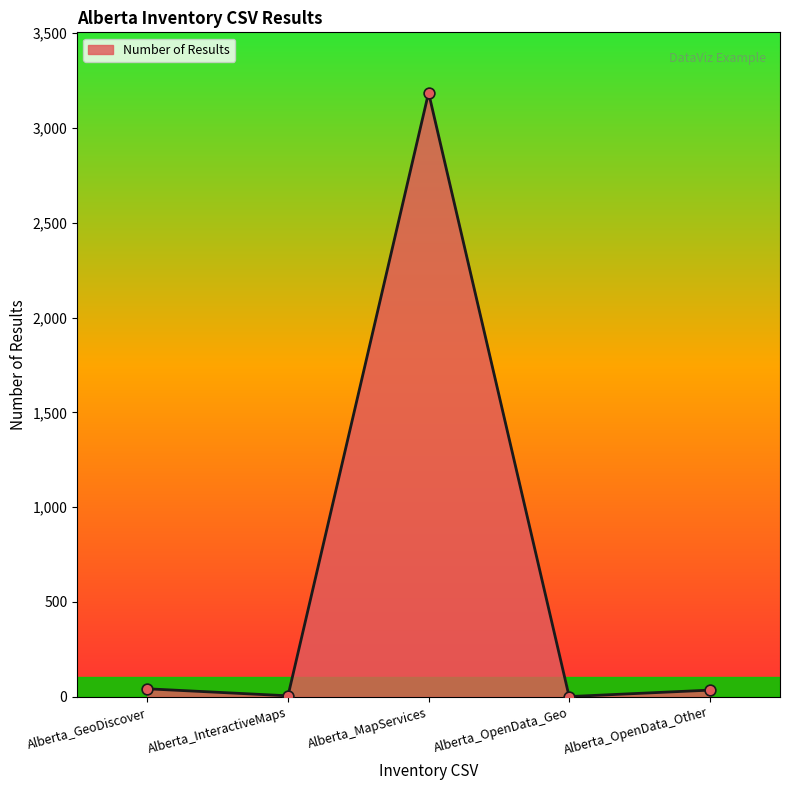

What is the ratio of the value at Alberta_OpenData_Geo to the value at Alberta_InteractiveMaps?

0.2